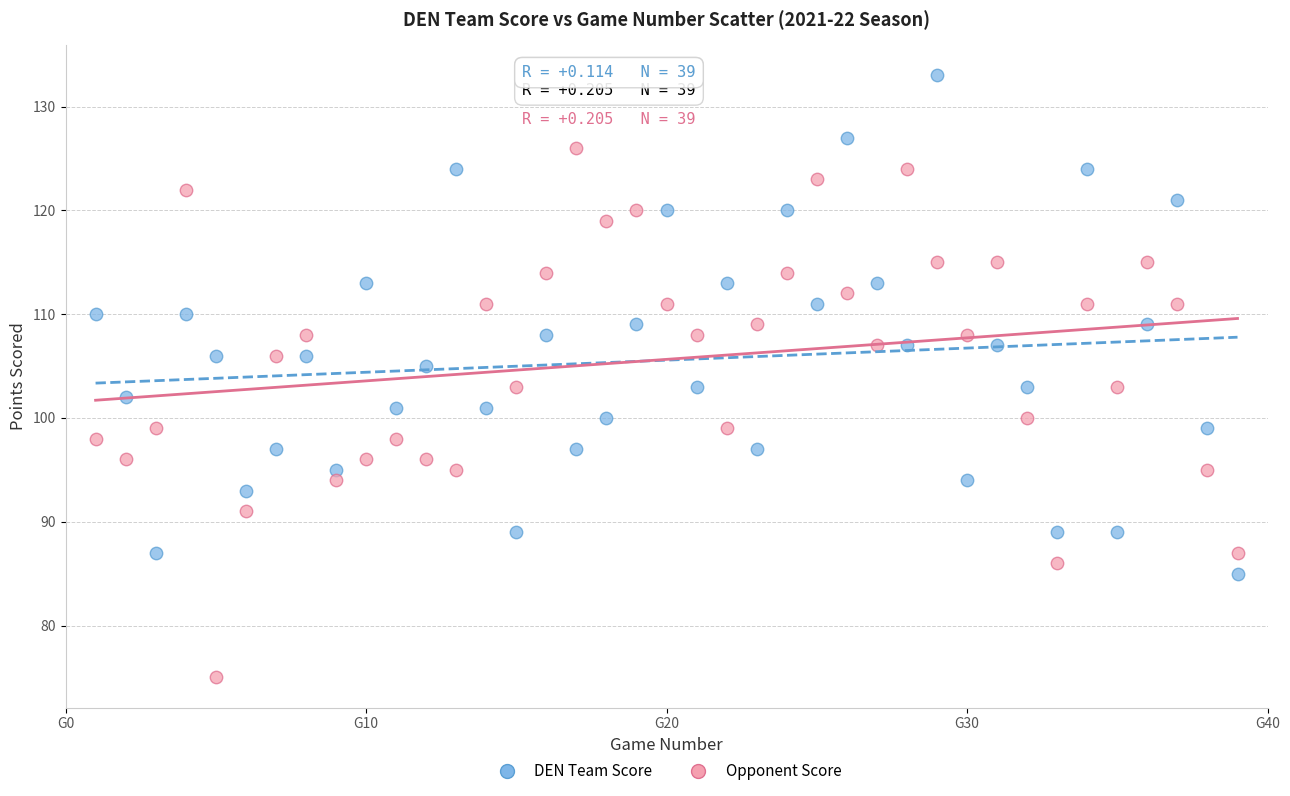

Which series has the largest Y range (max minus min)?

Opponent Score